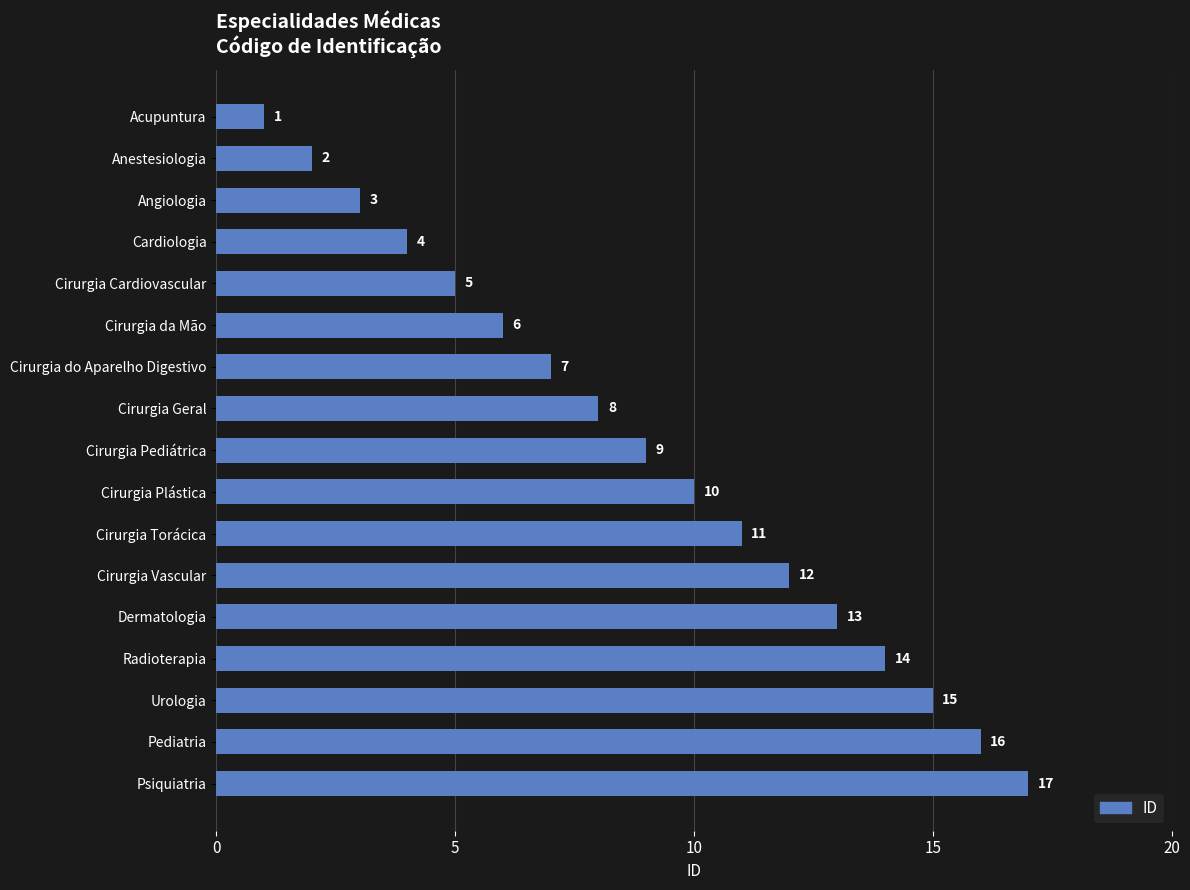

Are the bars horizontal?

Yes